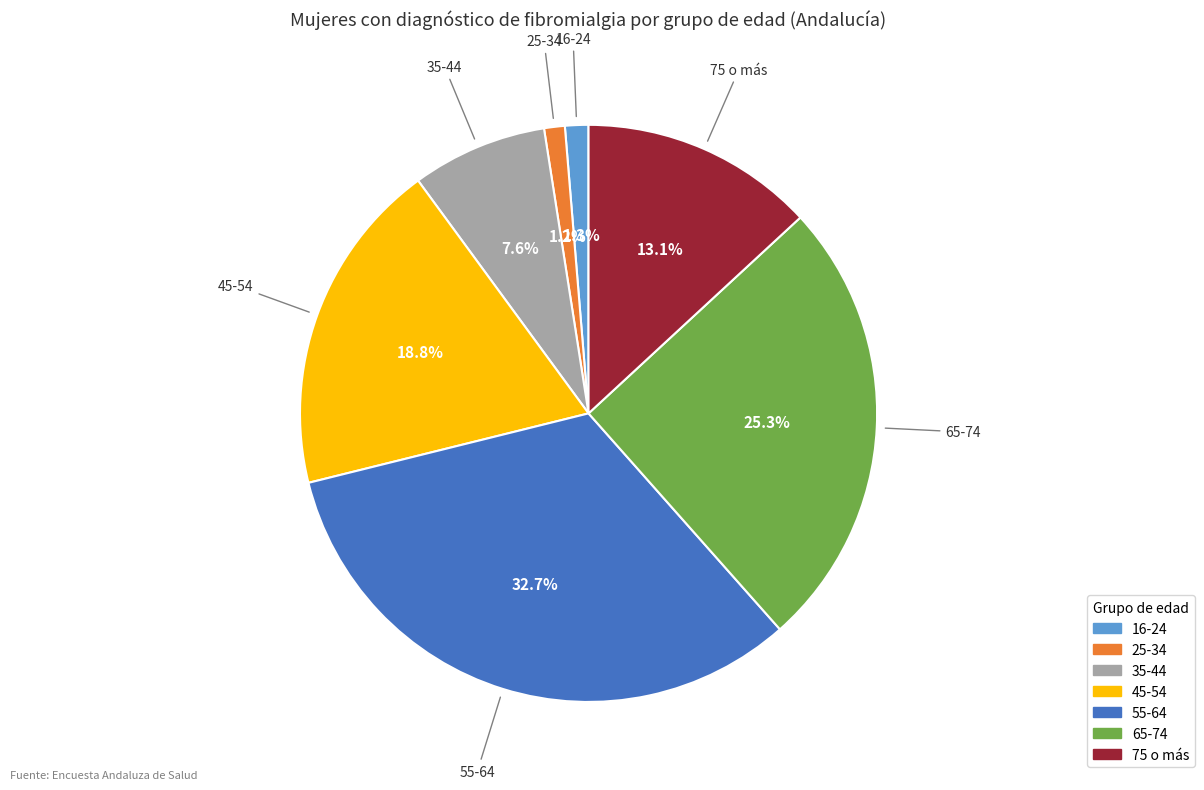

What percentage do 25-34 and 65-74 together represent?

26.5%